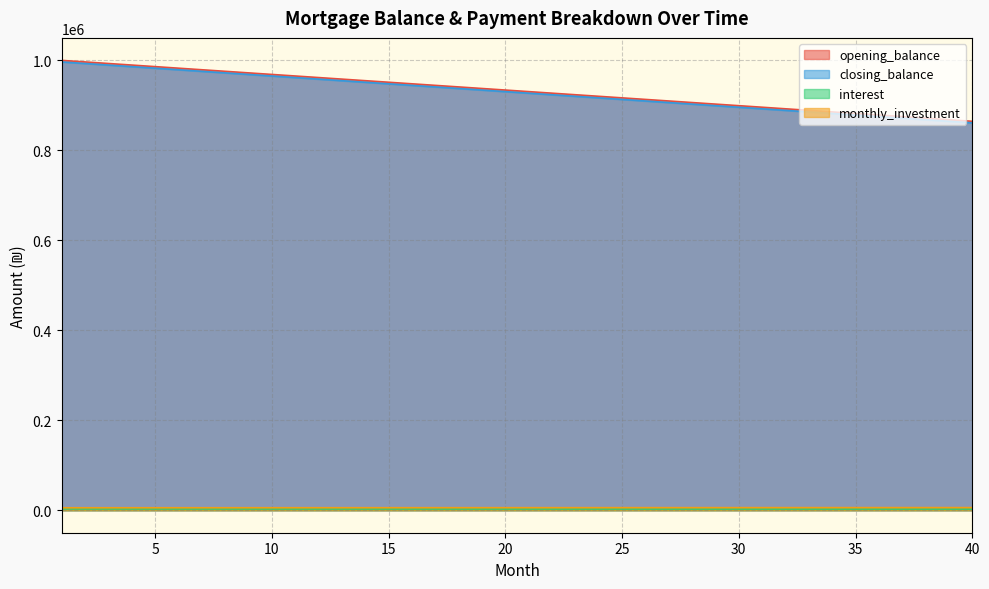

Reading left to right, extract all data points from this chart.

opening_balance: 1000000.0	996527.8	993055.6	989583.3	986111.1	982638.9	979166.7	975694.4	972222.2	968750.0	965277.8	961805.6	958333.3	954861.1	951388.9	947916.7	944444.4	940972.2	937500.0	934027.8	930555.6	927083.3	923611.1	920138.9	916666.7	913194.4	909722.2	906250.0	902777.8	899305.6	895833.3	892361.1	888888.9	885416.7	881944.4	878472.2	875000.0	871527.8	868055.6	864583.3
closing_balance: 996527.8	993055.6	989583.3	986111.1	982638.9	979166.7	975694.4	972222.2	968750.0	965277.8	961805.6	958333.3	954861.1	951388.9	947916.7	944444.4	940972.2	937500.0	934027.8	930555.6	927083.3	923611.1	920138.9	916666.7	913194.4	909722.2	906250.0	902777.8	899305.6	895833.3	892361.1	888888.9	885416.7	881944.4	878472.2	875000.0	871527.8	868055.6	864583.3	861111.1
interest: 3125.0	3114.2	3103.3	3092.4	3081.6	3070.8	3059.9	3049.1	3038.2	3027.3	3016.5	3005.6	2994.8	2983.9	2973.1	2962.2	2951.4	2940.5	2929.7	2918.8	2908.0	2897.1	2886.3	2875.4	2864.6	2853.7	2842.9	2832.0	2821.2	2810.3	2799.5	2788.6	2777.8	2766.9	2756.1	2745.2	2734.4	2723.5	2712.7	2701.8
monthly_investment: 5402.8	5413.6	5424.5	5435.3	5446.2	5457.0	5467.9	5478.7	5489.6	5500.4	5511.3	5522.1	5533.0	5543.8	5554.7	5565.5	5576.4	5587.2	5598.1	5608.9	5619.8	5630.6	5641.5	5652.3	5663.2	5674.1	5684.9	5695.8	5706.6	5717.4	5728.3	5739.1	5750.0	5760.9	5771.7	5782.6	5793.4	5804.2	5815.1	5825.9